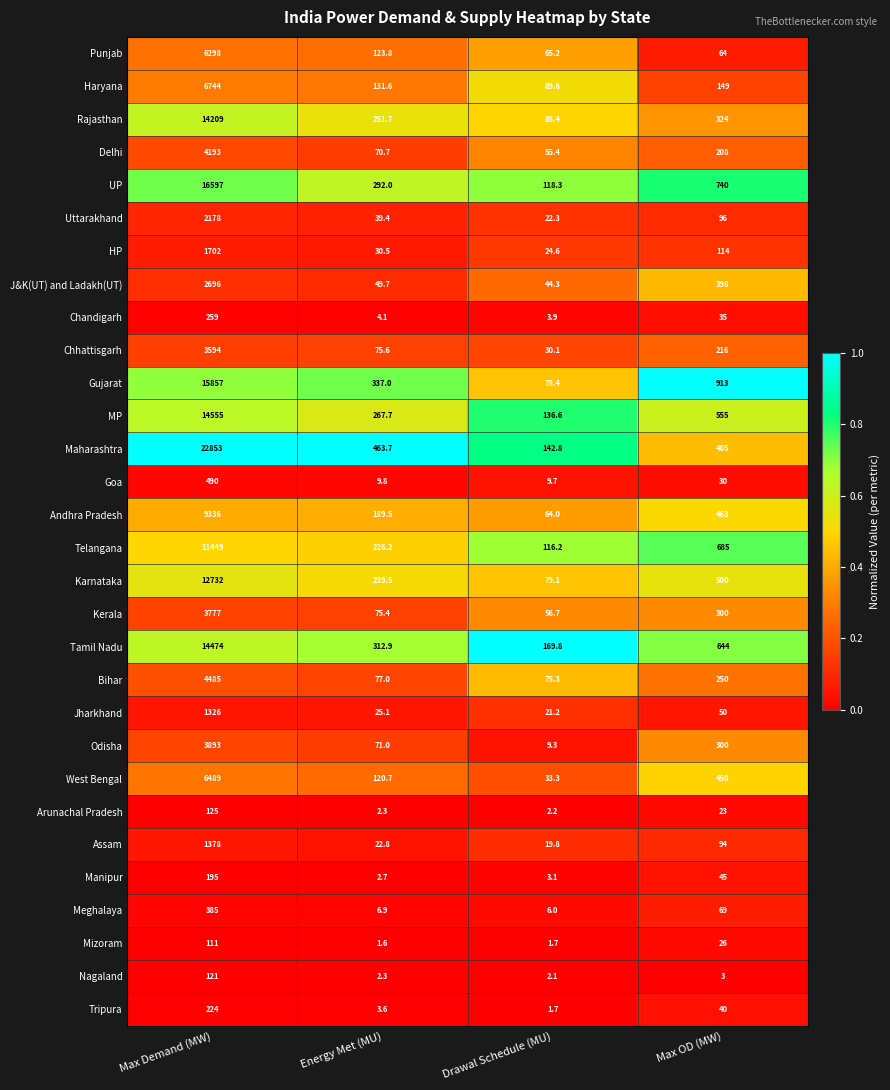

Which series has the widest spread of values?

Maharashtra